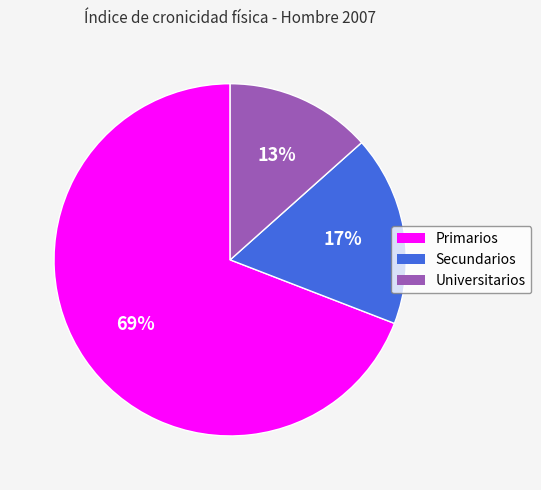

Rank the categories by value from highest to lowest.

Primarios, Secundarios, Universitarios